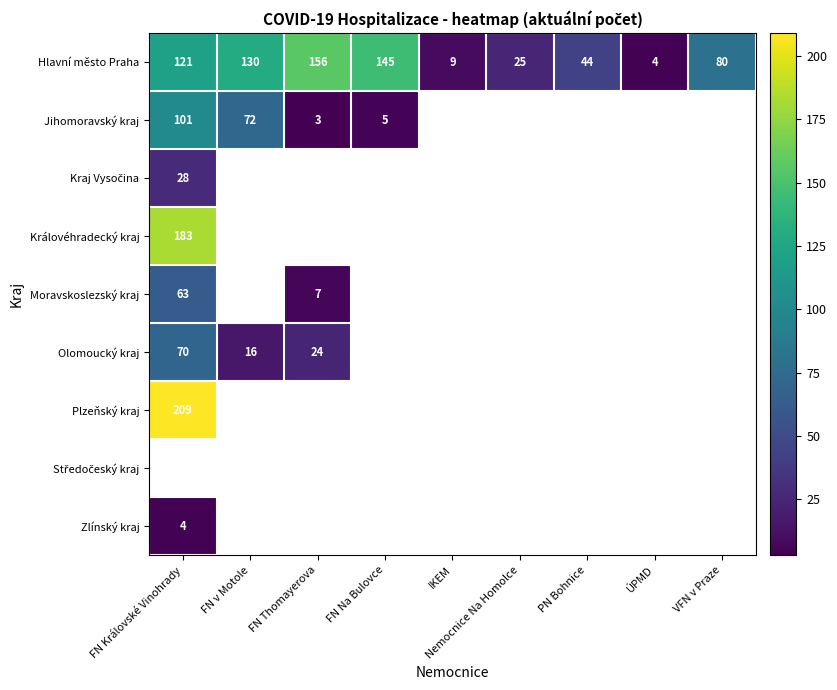

Is it true that Jihomoravský kraj equals 101 at FN Královské Vinohrady?

True